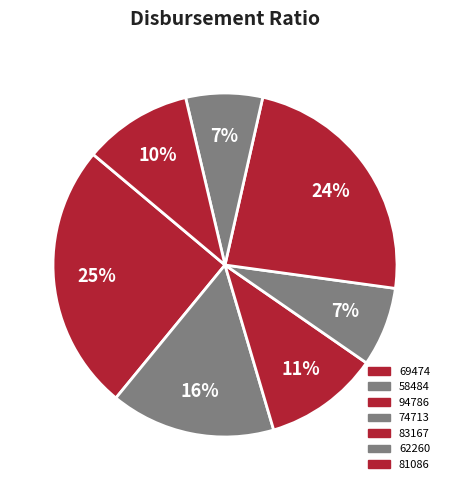

Combined, what portion of the pie is 94786 and 58484?

26.3%